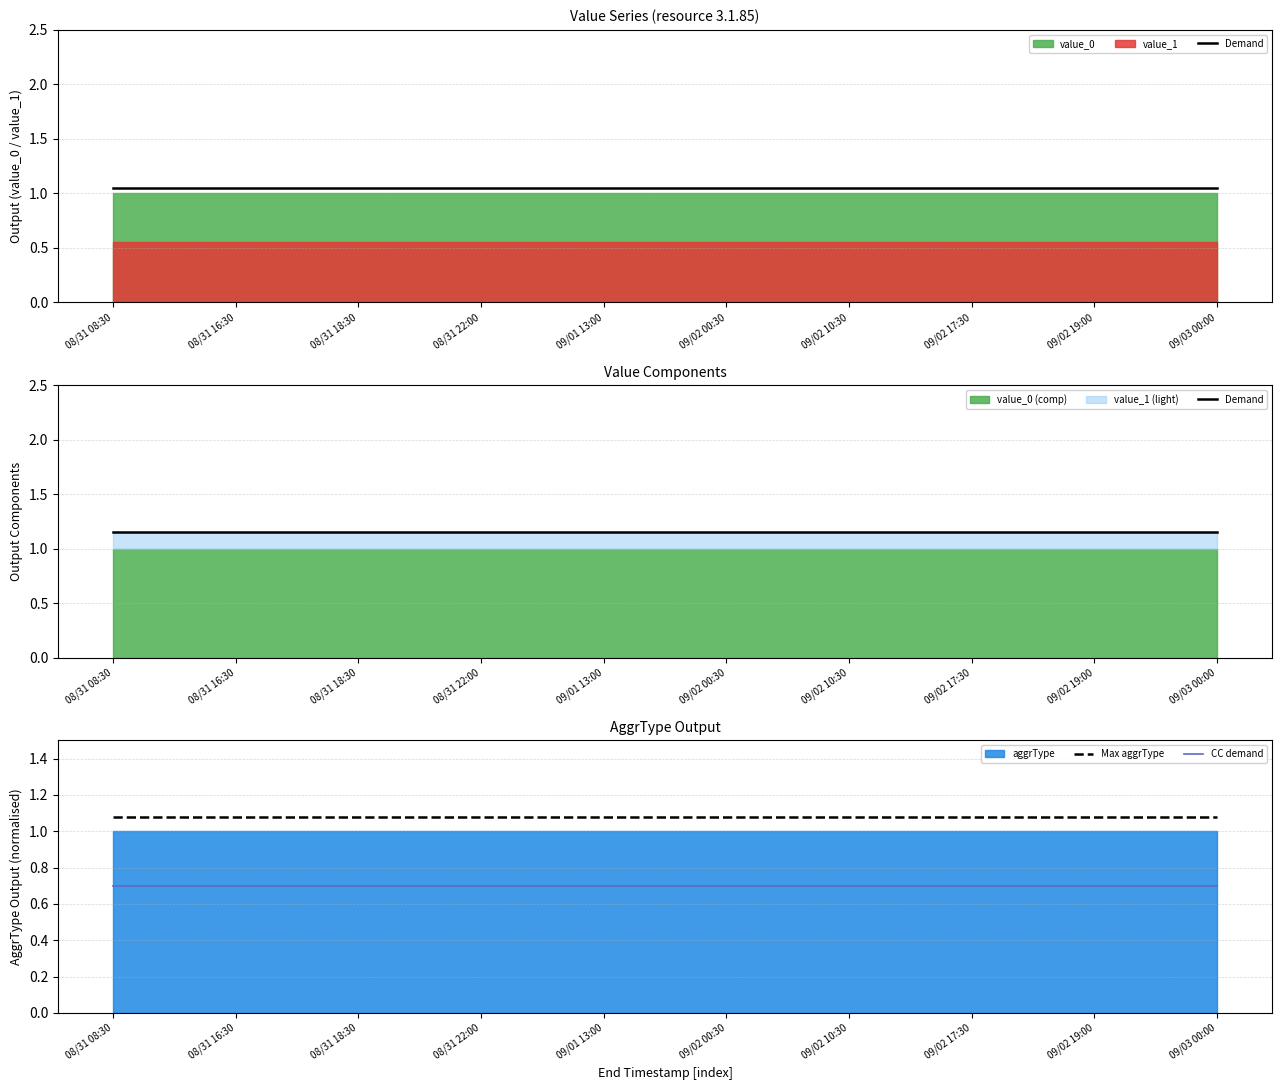

True or false: Max aggrType has a value of 0.2 at 09/01 13:00.

False